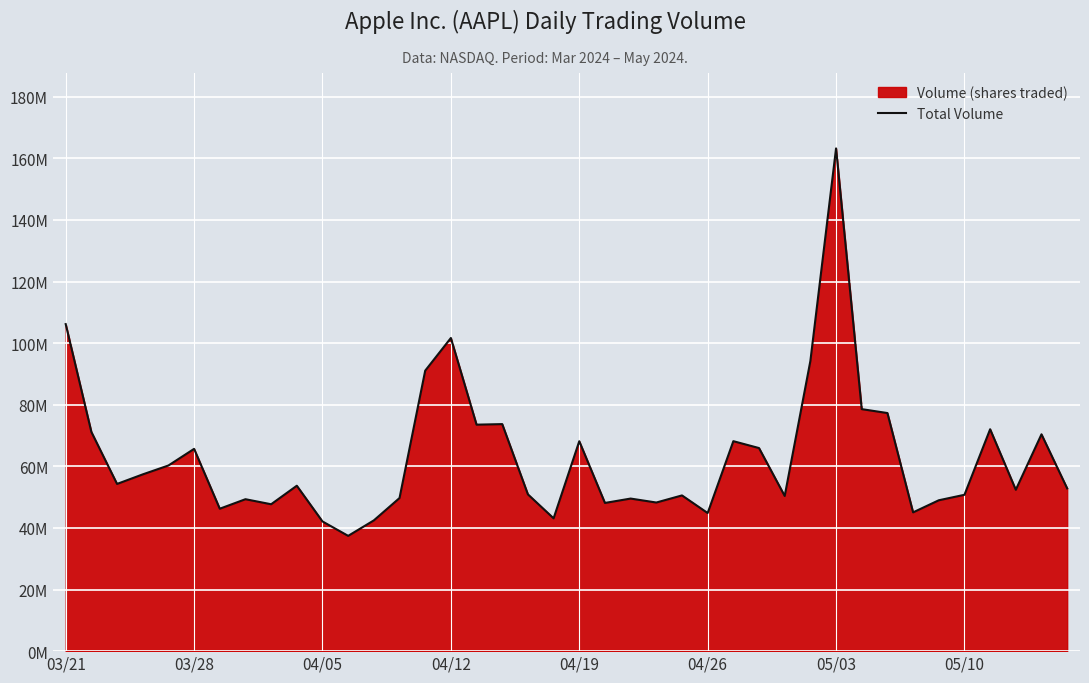

True or false: there are more than 0 points higher than both neighbors.

True